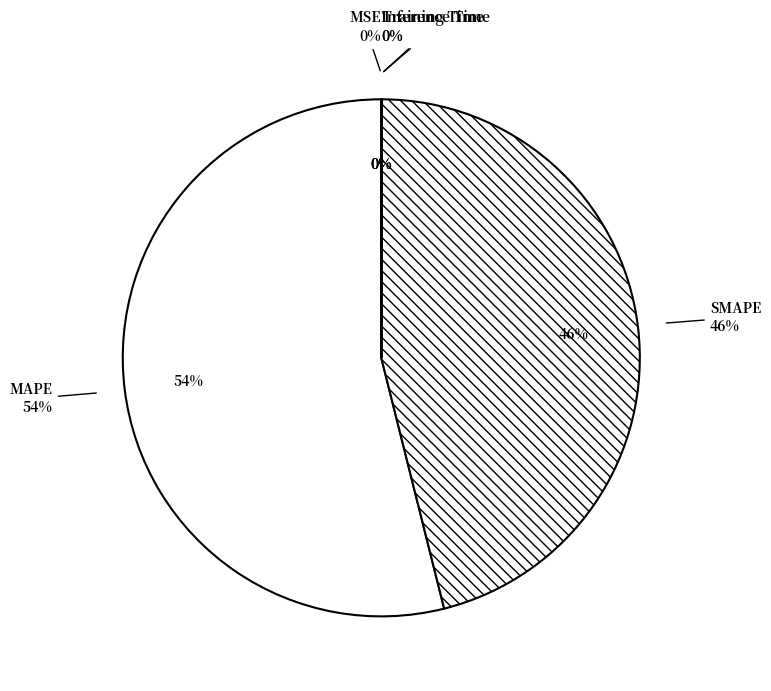

To the nearest percent, what is the average slice percentage?

20%